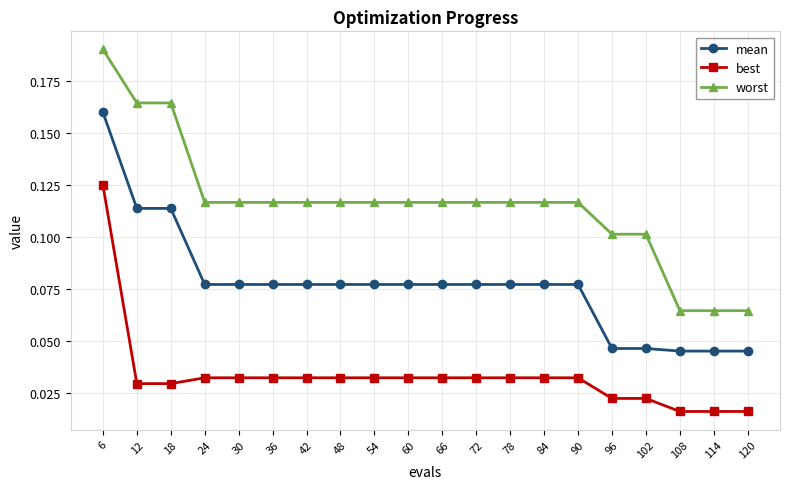

Is it true that worst equals 0.1 at 12?

False